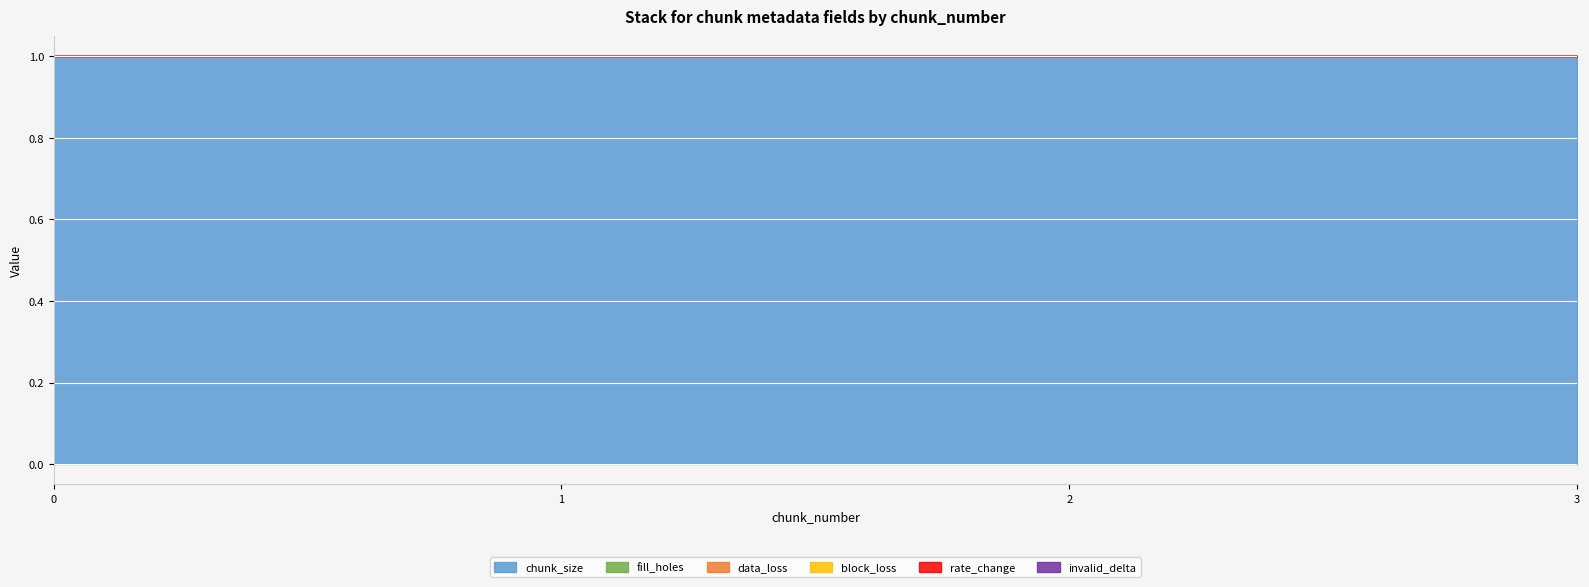

Reading left to right, extract all data points from this chart.

chunk_size: 0=1	1=1	2=1	3=1
fill_holes: 0=0	1=0	2=0	3=0
data_loss: 0=0	1=0	2=0	3=0
block_loss: 0=0	1=0	2=0	3=0
rate_change: 0=0	1=0	2=0	3=0
invalid_delta: 0=0	1=0	2=0	3=0